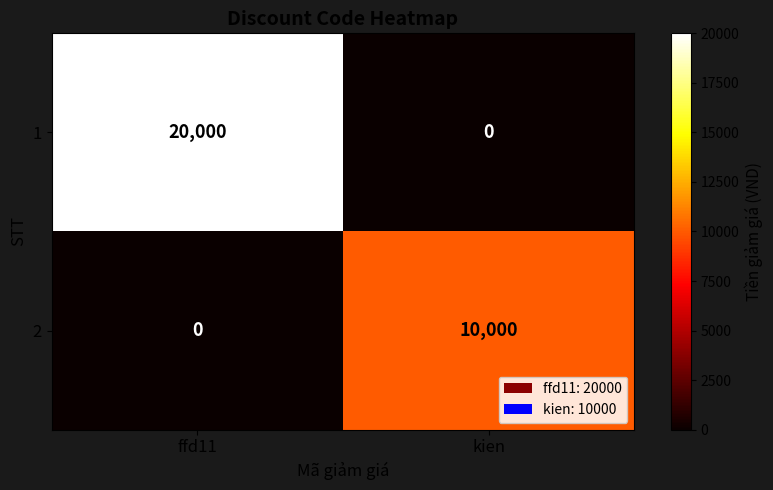

What value does the 2 series have at kien, to the nearest 100?

10000